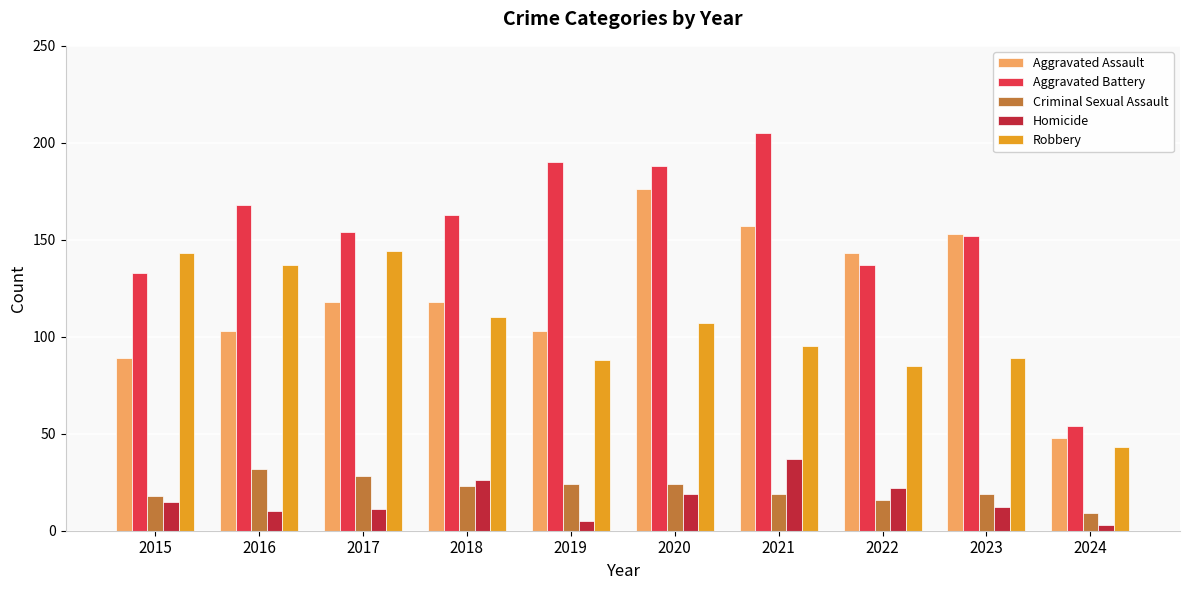

How many data points in Aggravated Assault are less than 118?

4